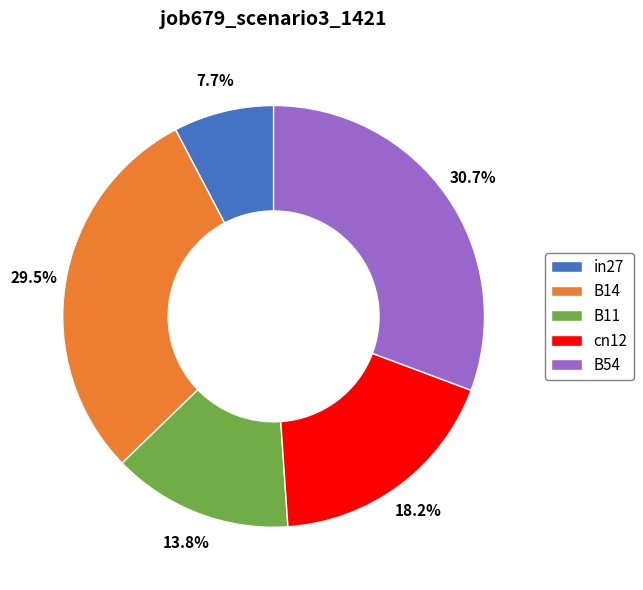

Which category has the biggest portion of the pie?

B54